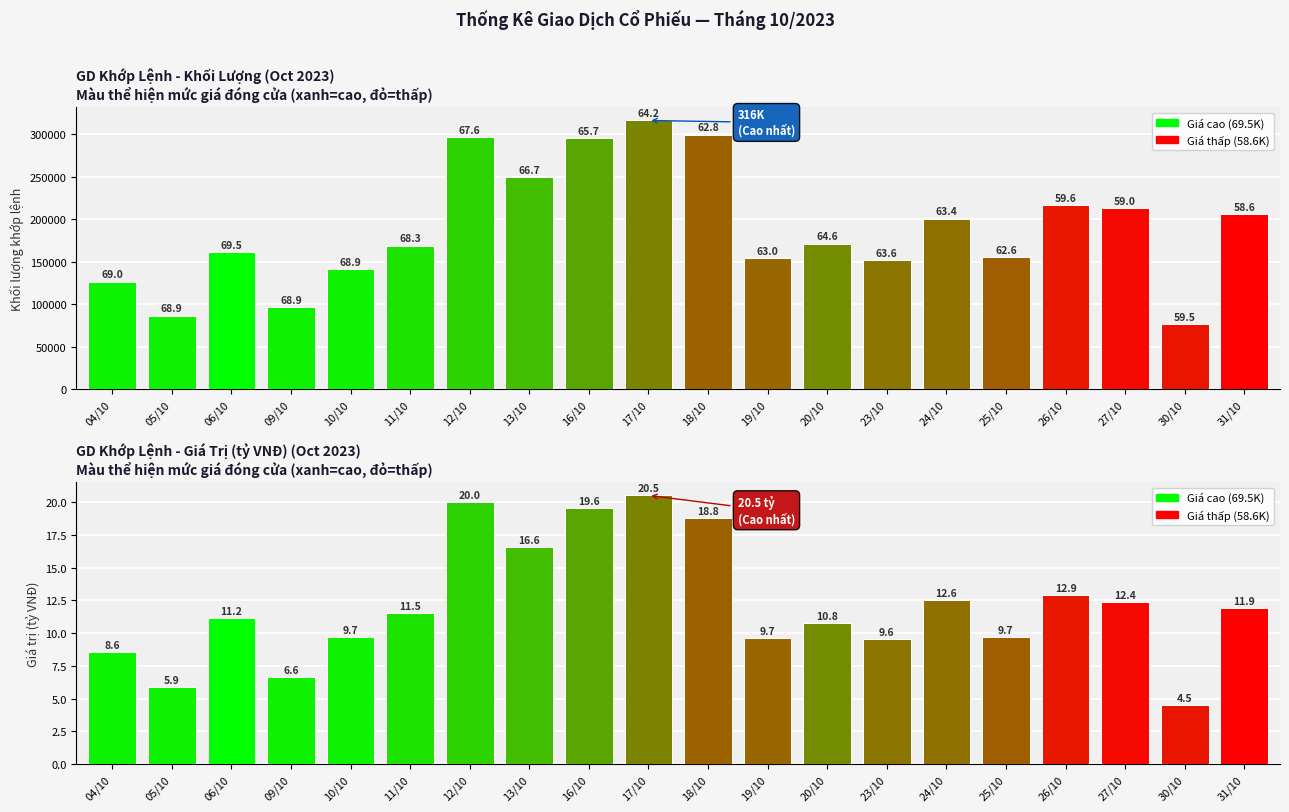

Which series has the largest range (max minus min)?

GD khop lenh - Khoi luong